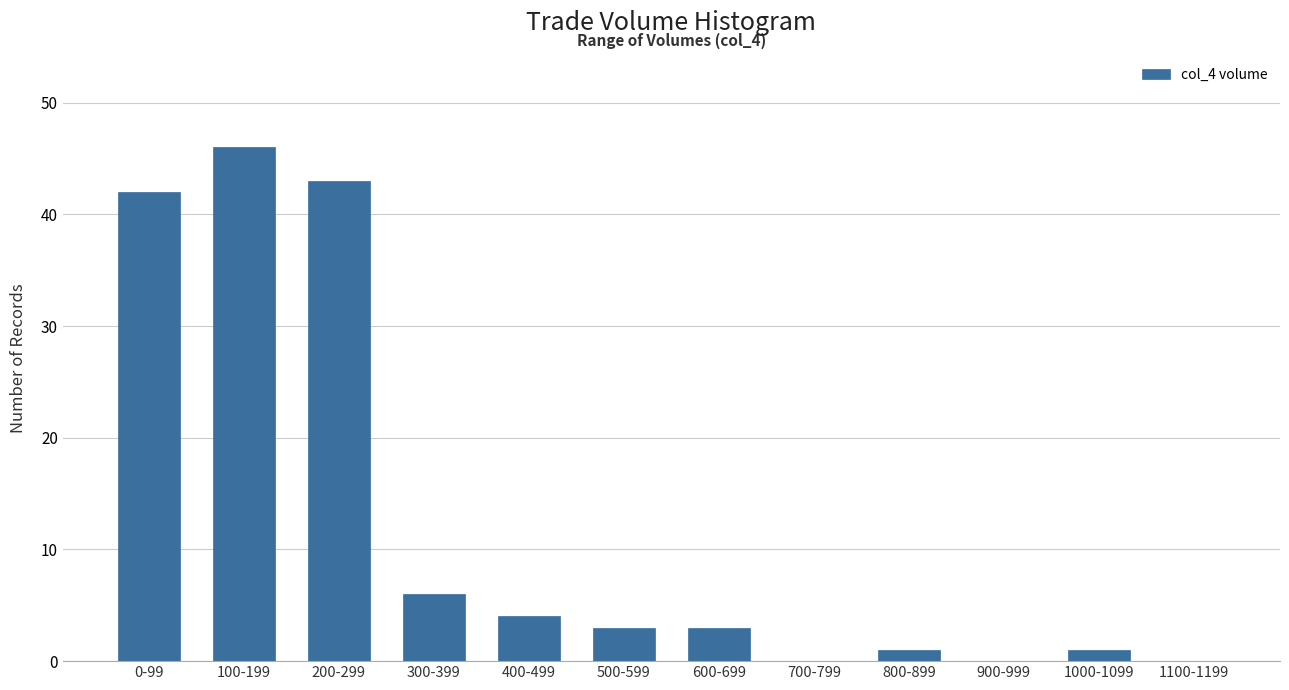

Reading right to left, transcribe all the data shown in this chart.

1100-1199=0	1000-1099=1	900-999=0	800-899=1	700-799=0	600-699=3	500-599=3	400-499=4	300-399=6	200-299=43	100-199=46	0-99=42